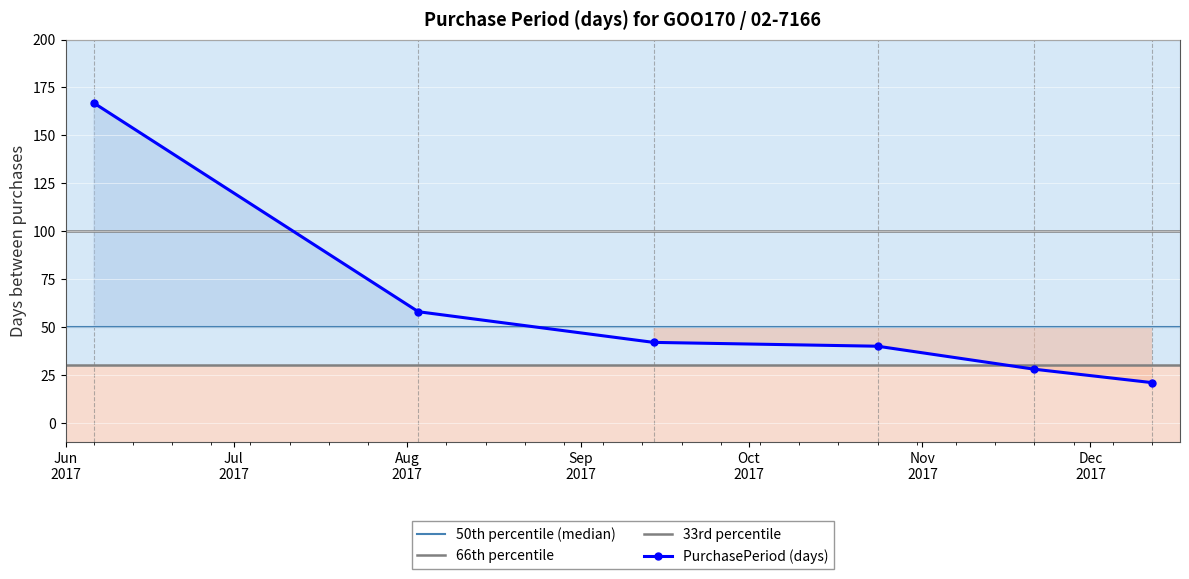

The chart shows a value of 58 at 2017-08-03. True or false?

True